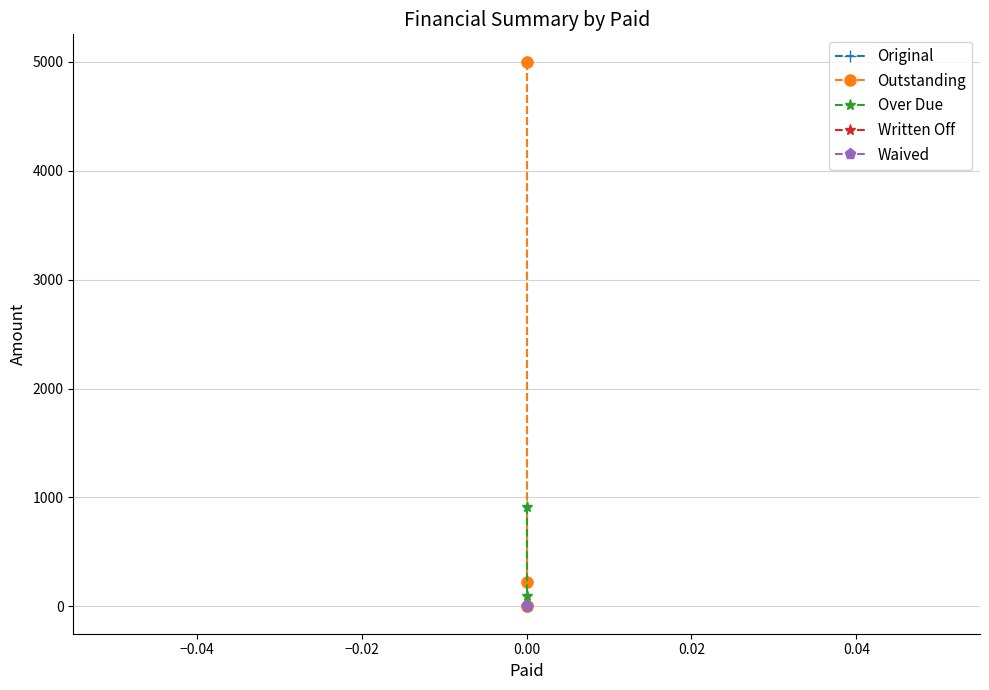

Reading right to left, transcribe all the data shown in this chart.

Original: 0.0	0.0	220.6	5000.0
Outstanding: 0.0	0.0	220.6	5000.0
Over Due: 0.0	0.0	97.0	909.1
Written Off: 0.0	0.0	0.0	0.0
Waived: 0.0	0.0	0.0	0.0